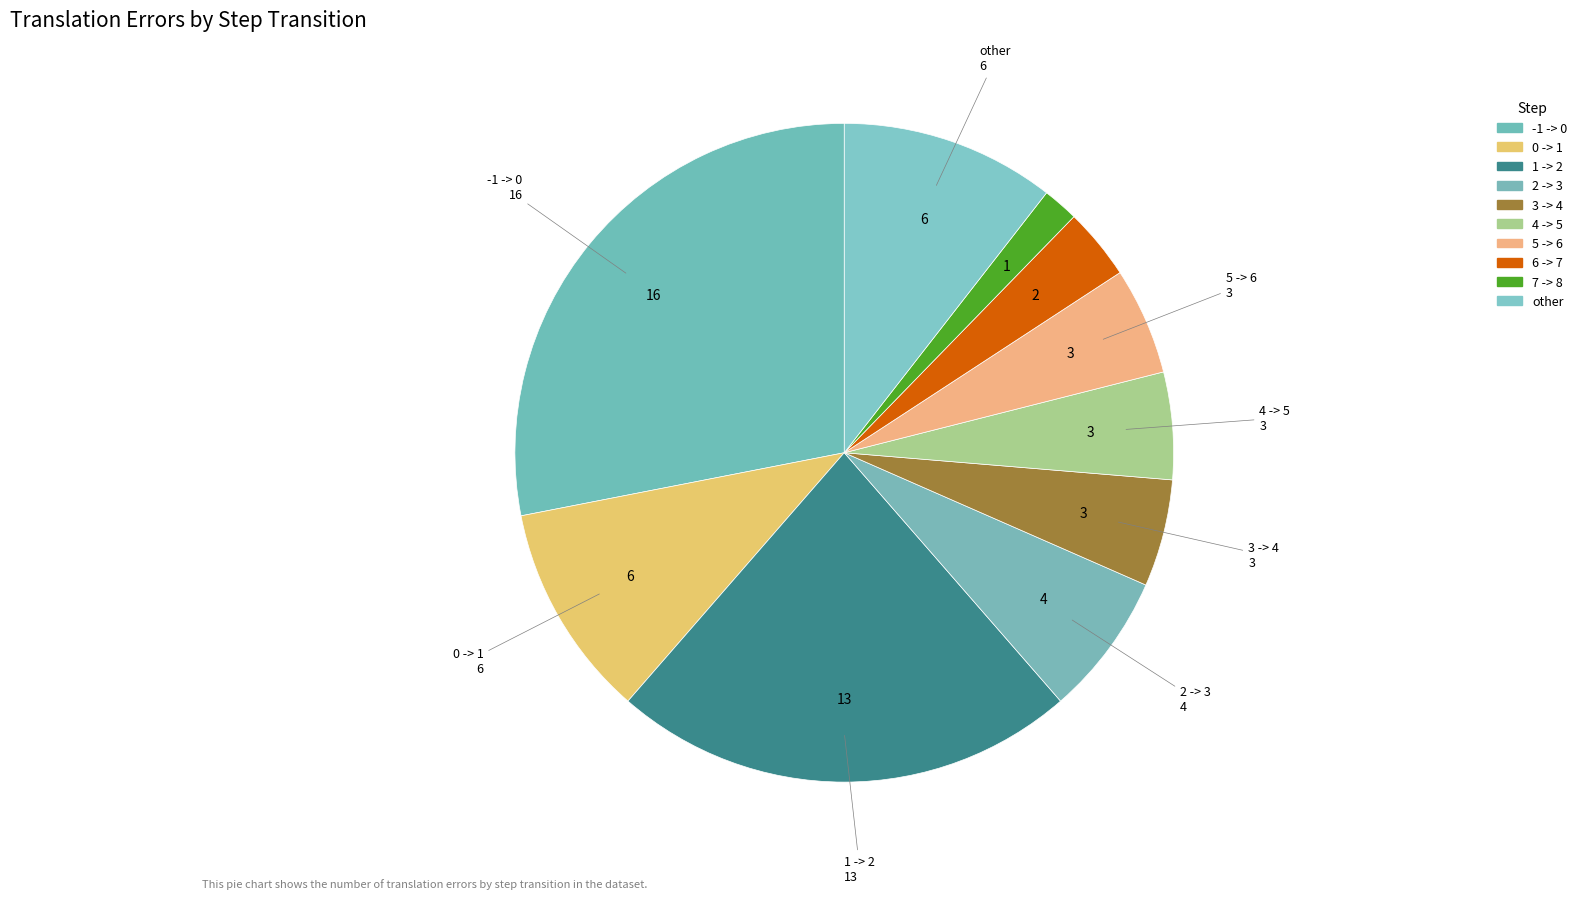

Which slice is the largest?

-1 -> 0